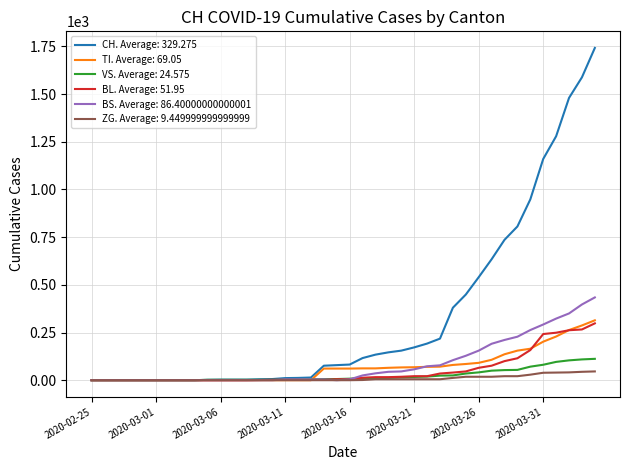

Which series has the largest total across all categories?

CH. Average: 329.275